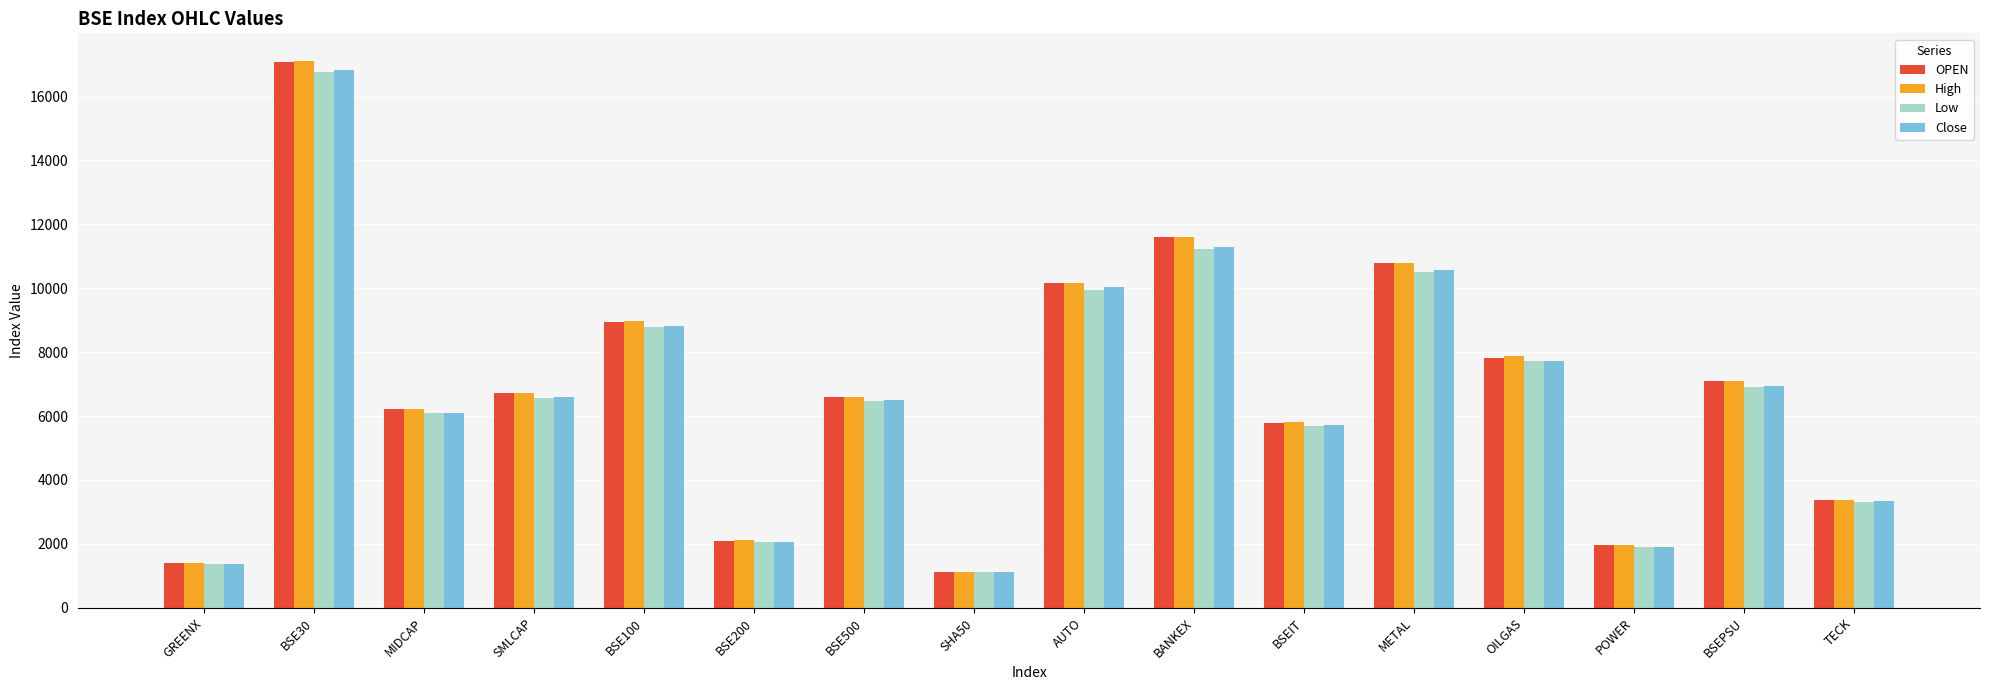

Is it true that High equals 6960.0 at BANKEX?

False